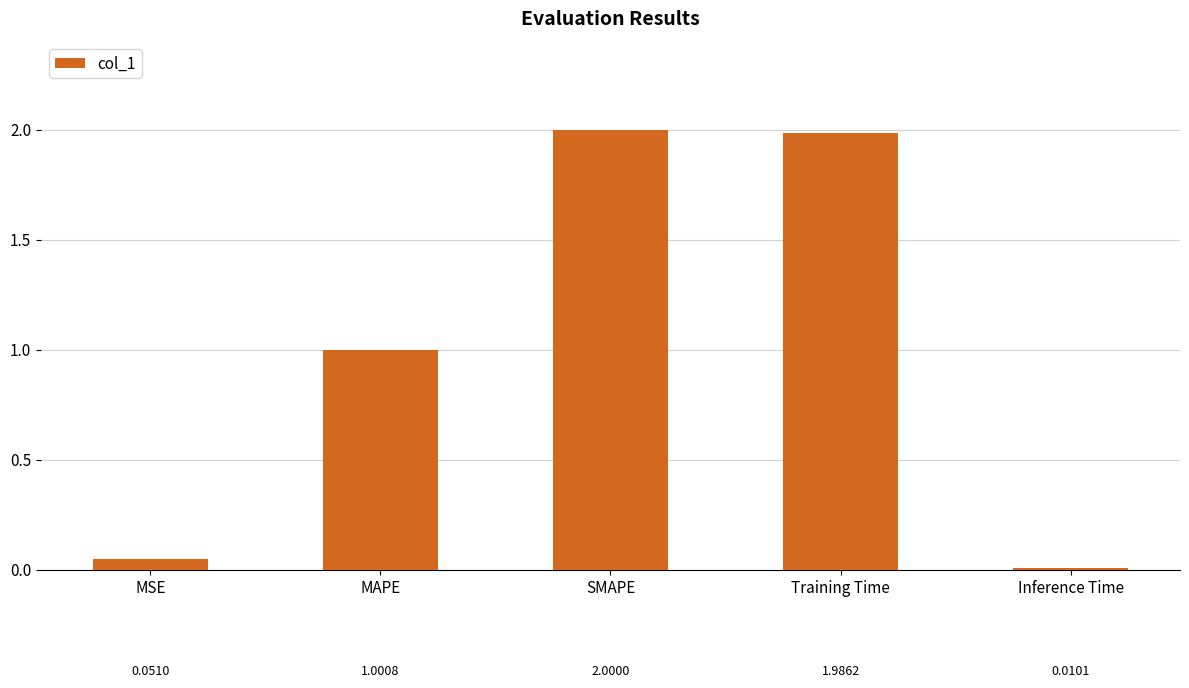

True or false: the data shows 0.3 at MAPE.

False